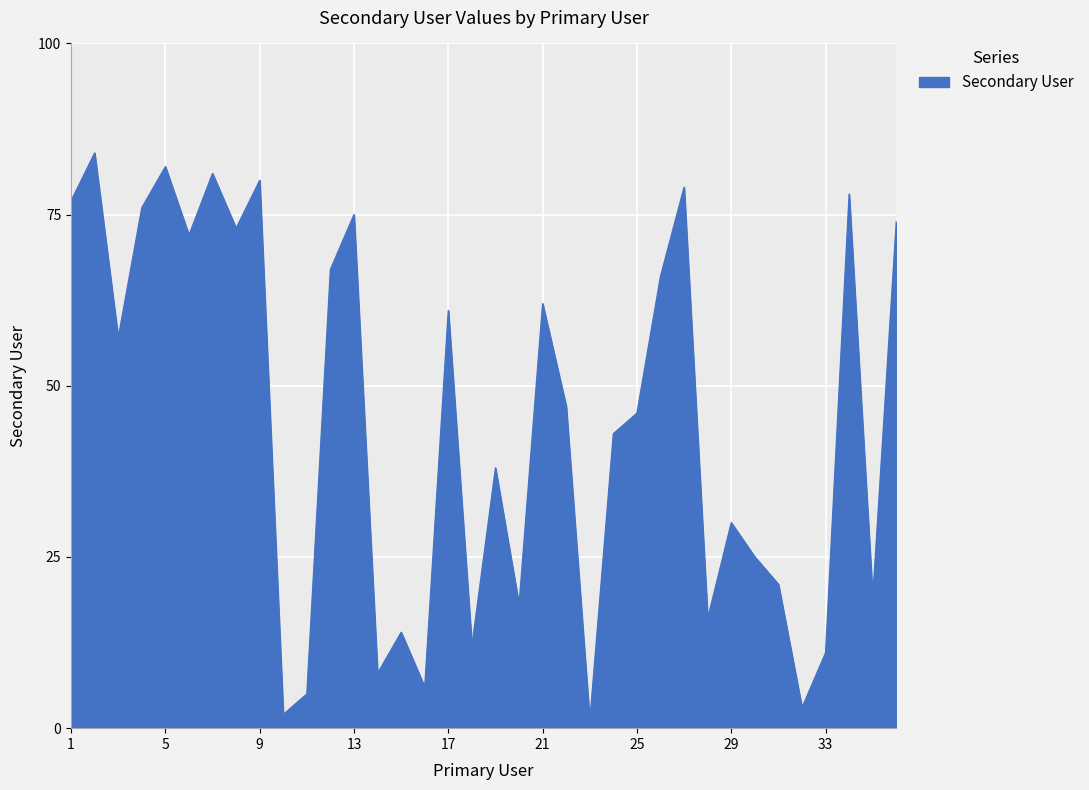

What is the greatest value displayed?

84